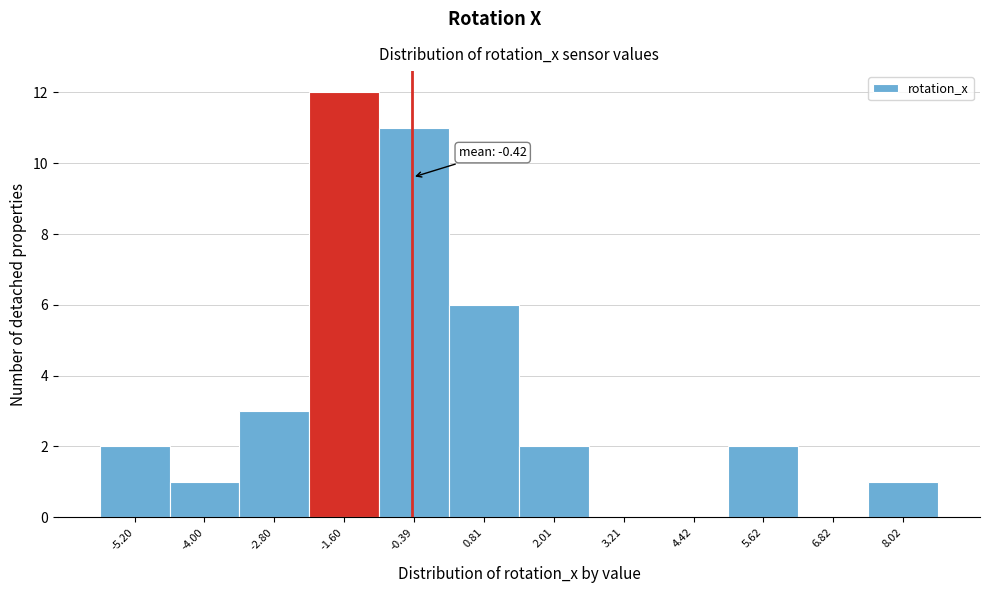

Over which range of the x-axis is the bar tallest?

-2.2 to -1.0